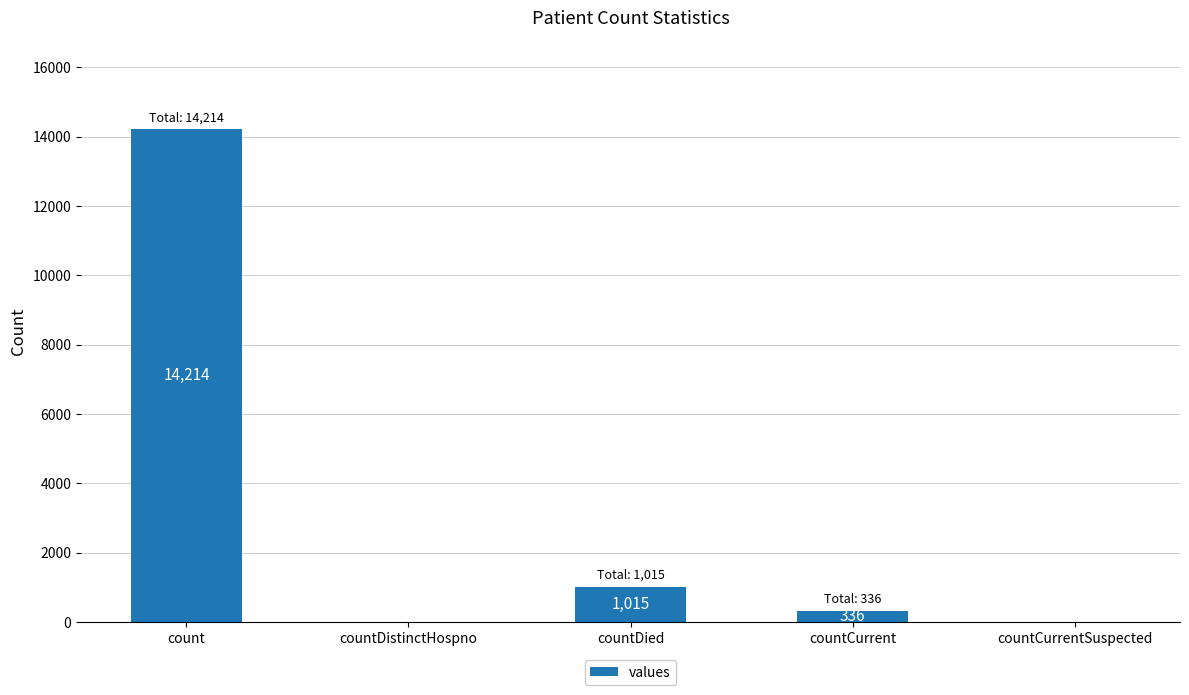

Between countDied and countDistinctHospno, which is larger?

countDied